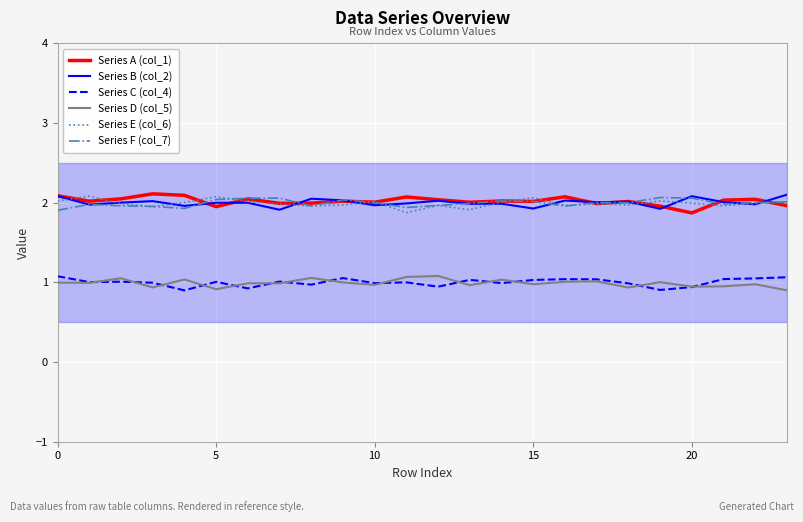

What is the difference between the second highest and minimum values in the Series B (col_2) series?

0.2